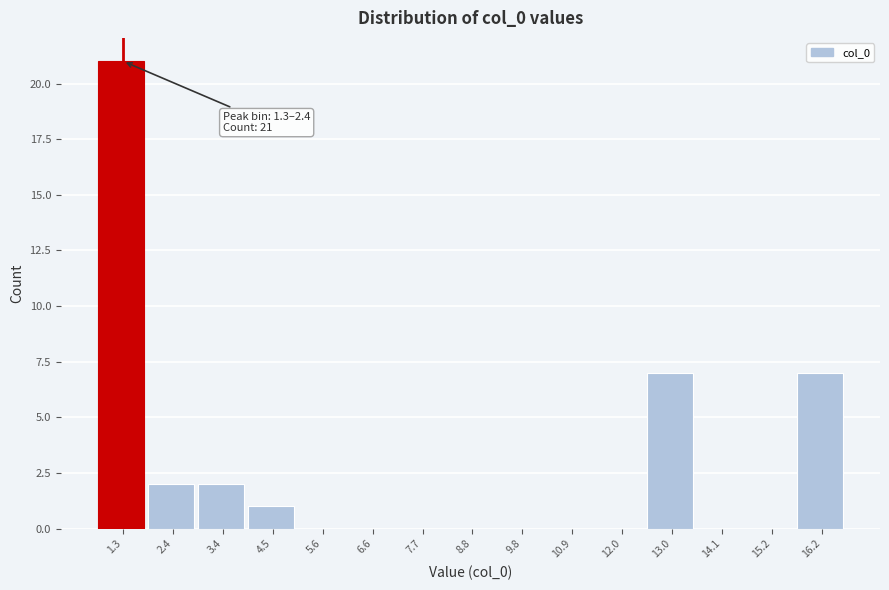

Reading left to right, what are all the values shown in this chart?

1.3=21	2.4=2	3.4=2	4.5=1	5.6=0	6.6=0	7.7=0	8.8=0	9.8=0	10.9=0	12.0=0	13.0=7	14.1=0	15.2=0	16.2=7